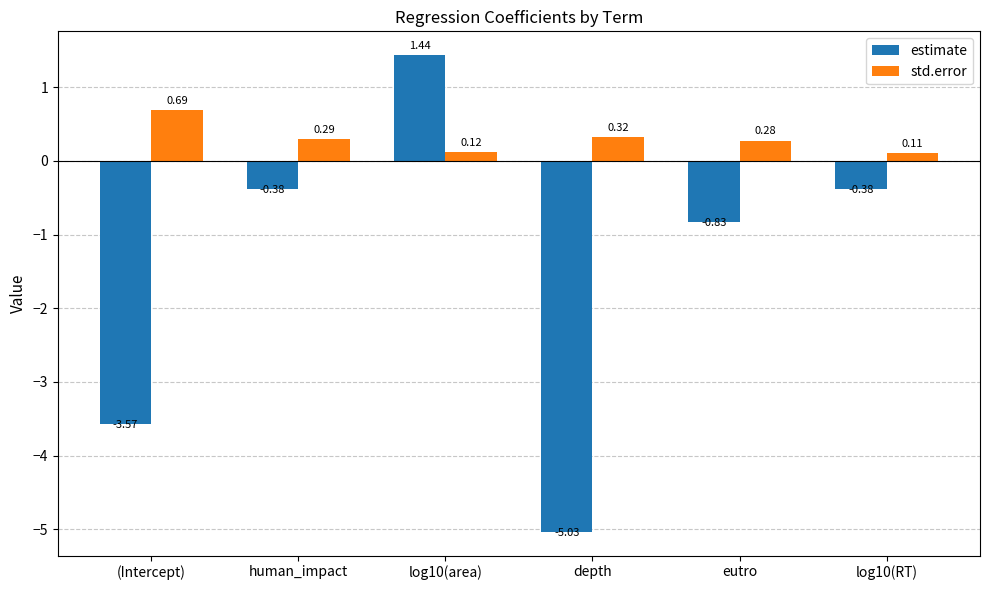

How many data points in estimate are above 0?

1